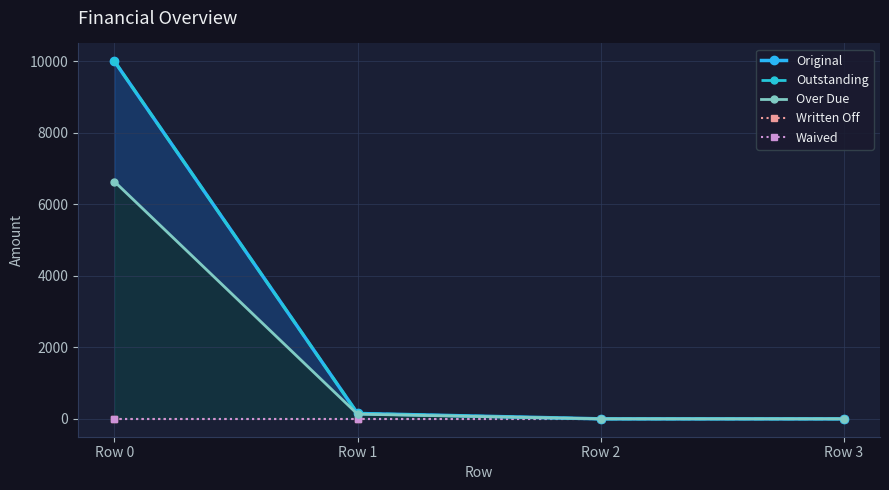

List the labels in order of Over Due value, smallest first.

Row 2, Row 3, Row 1, Row 0